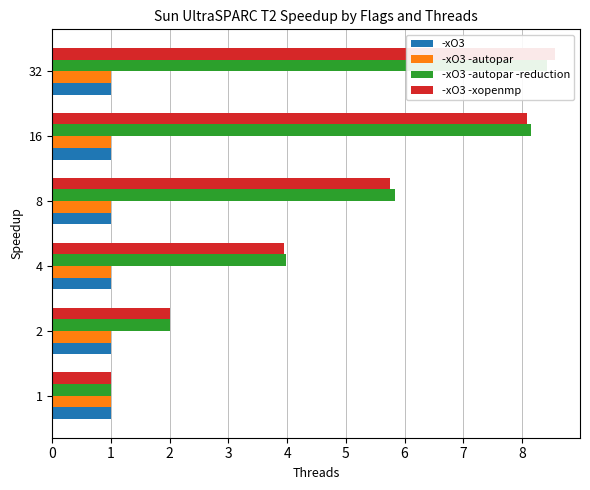

At which label is -xO3 -autopar closest to 1?

16